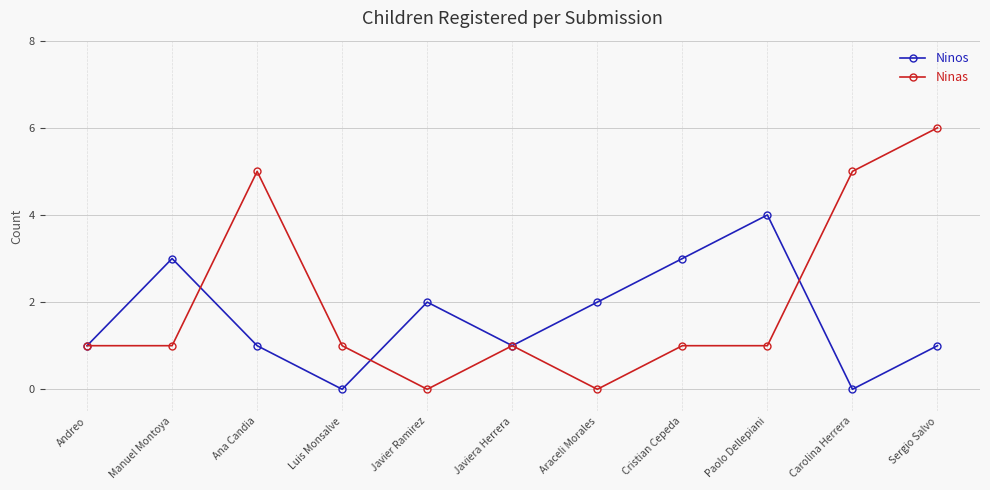

At which category does Ninas reach its first local peak?

Ana Candia